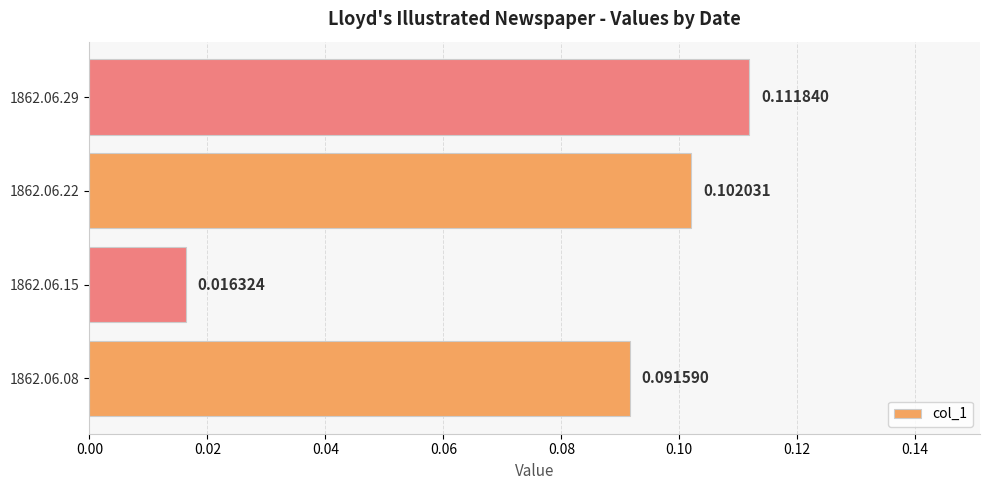

What is the sum of all values?

0.3